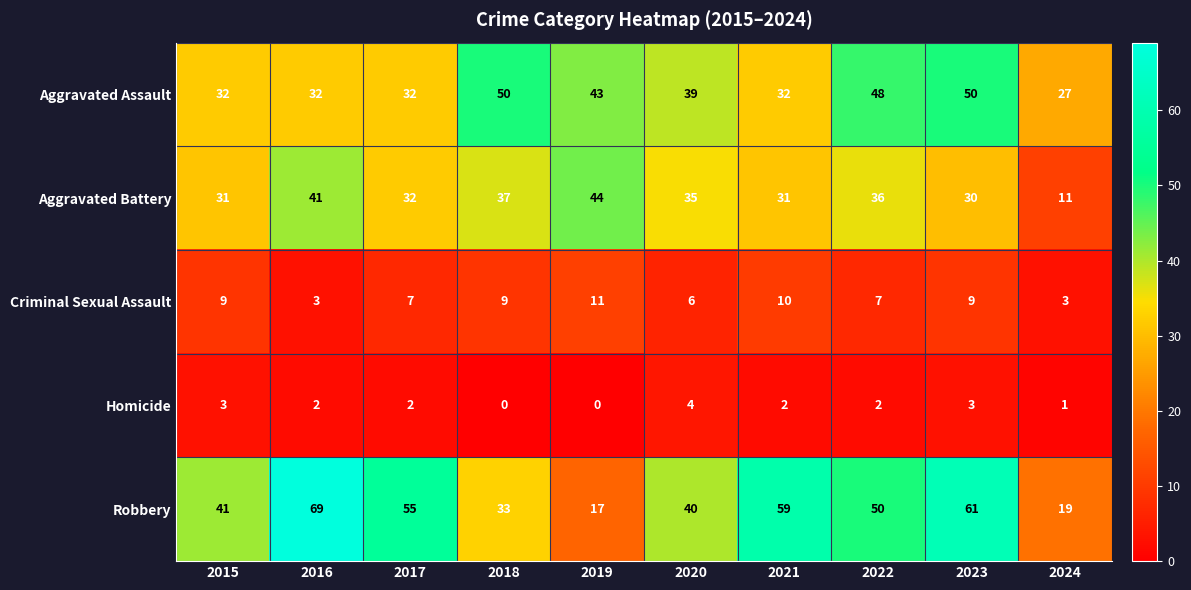

Which series has the widest spread of values?

Robbery